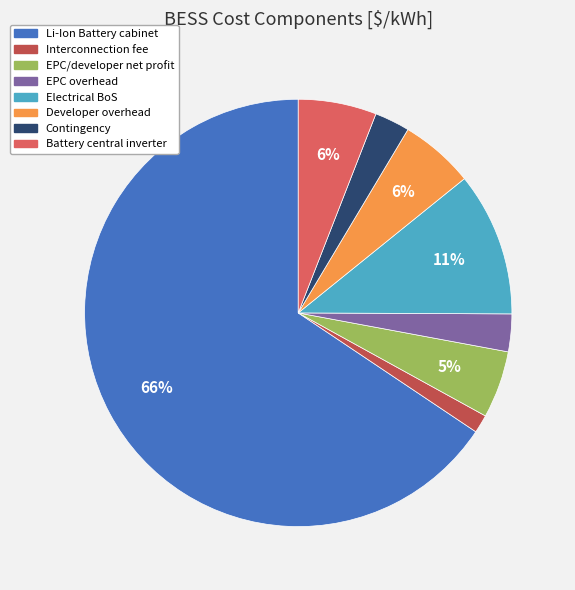

What is the ratio of the value at Battery central inverter to the value at Electrical BoS?

0.5